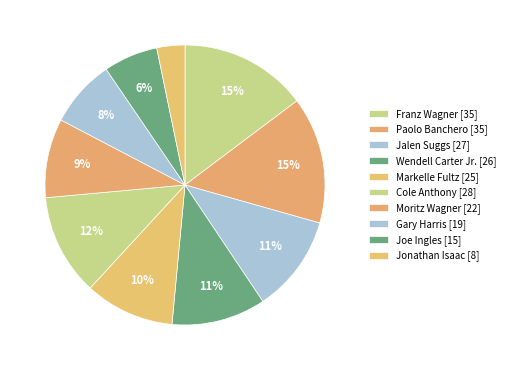

Which slice is the smallest?

Jonathan Isaac